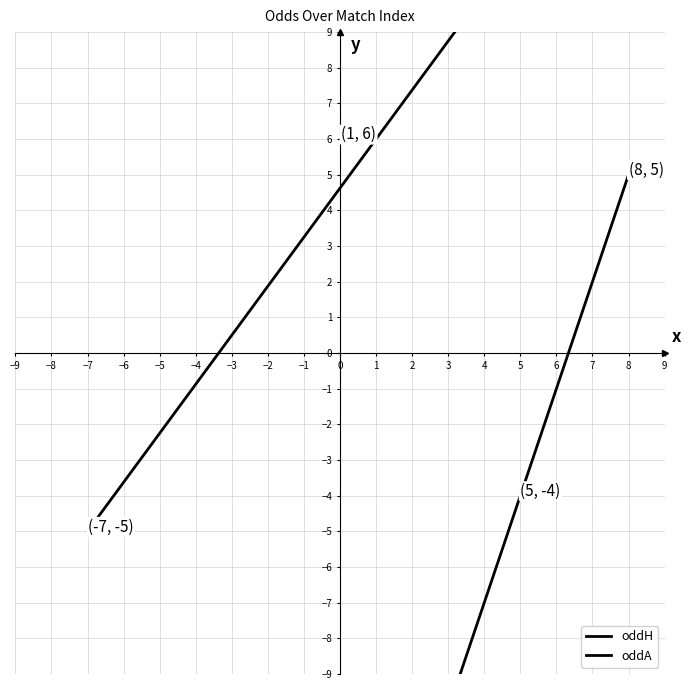

Rank the series at 8 from highest to lowest value.

oddH, oddA